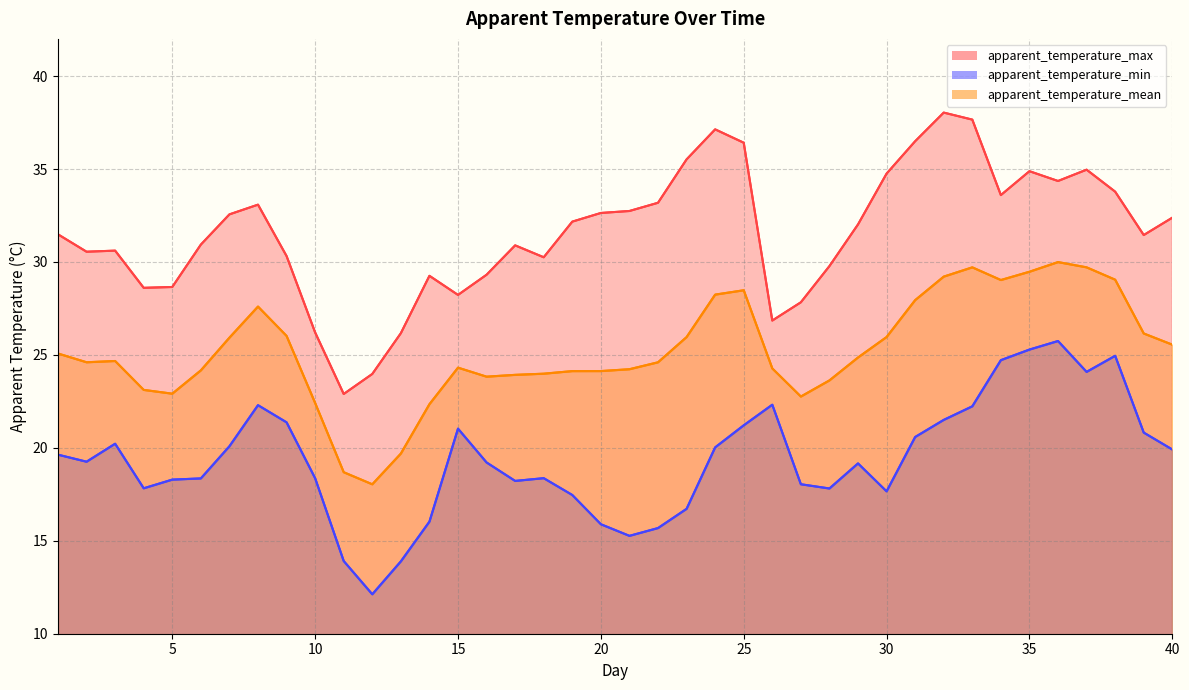

Is the value of apparent_temperature_min at 16 greater than the value of apparent_temperature_max at 30?

No